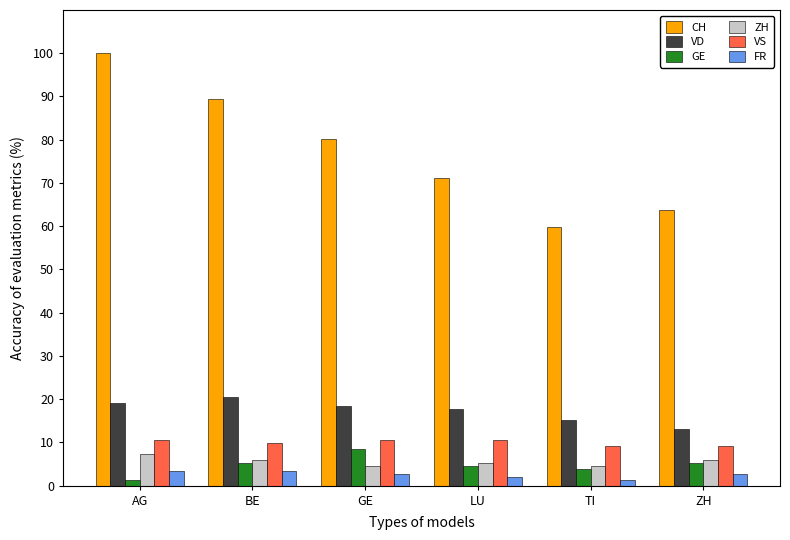

What are all the series names shown in the legend?

CH, VD, GE, ZH, VS, FR